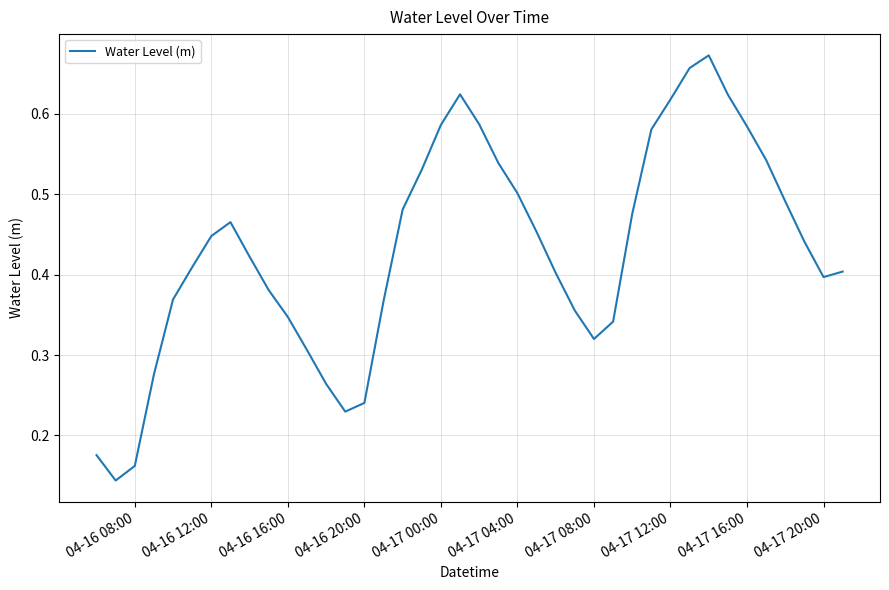

Does the chart have visible grid lines?

Yes